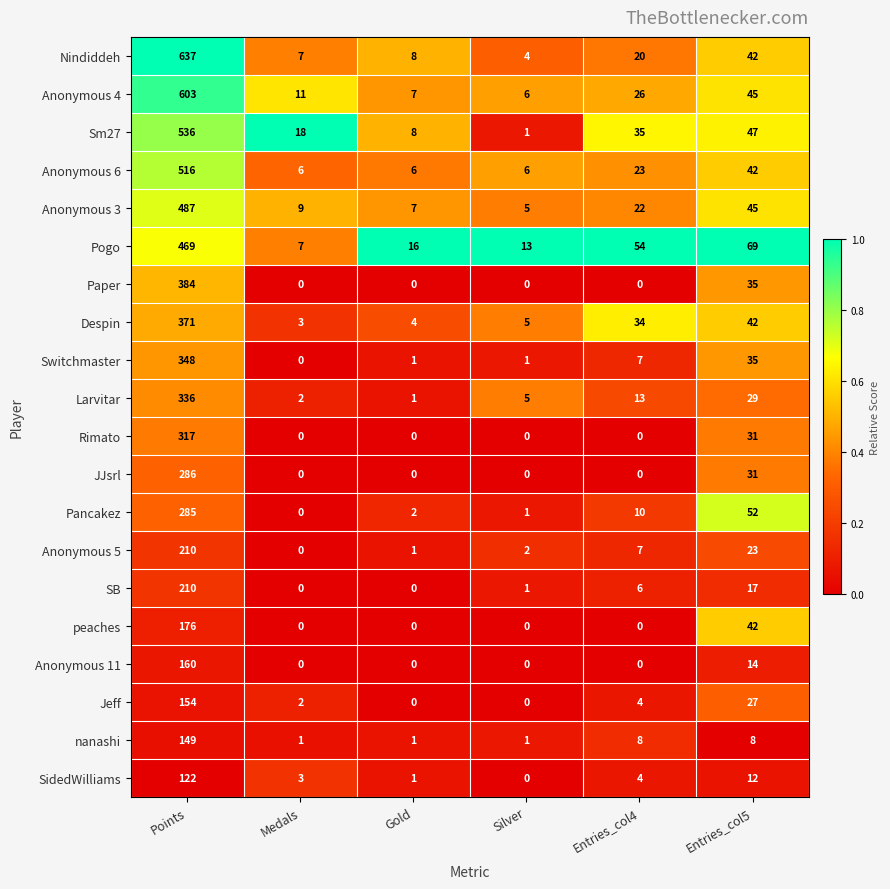

True or false: Anonymous 5 has a value of 73 at Medals.

False